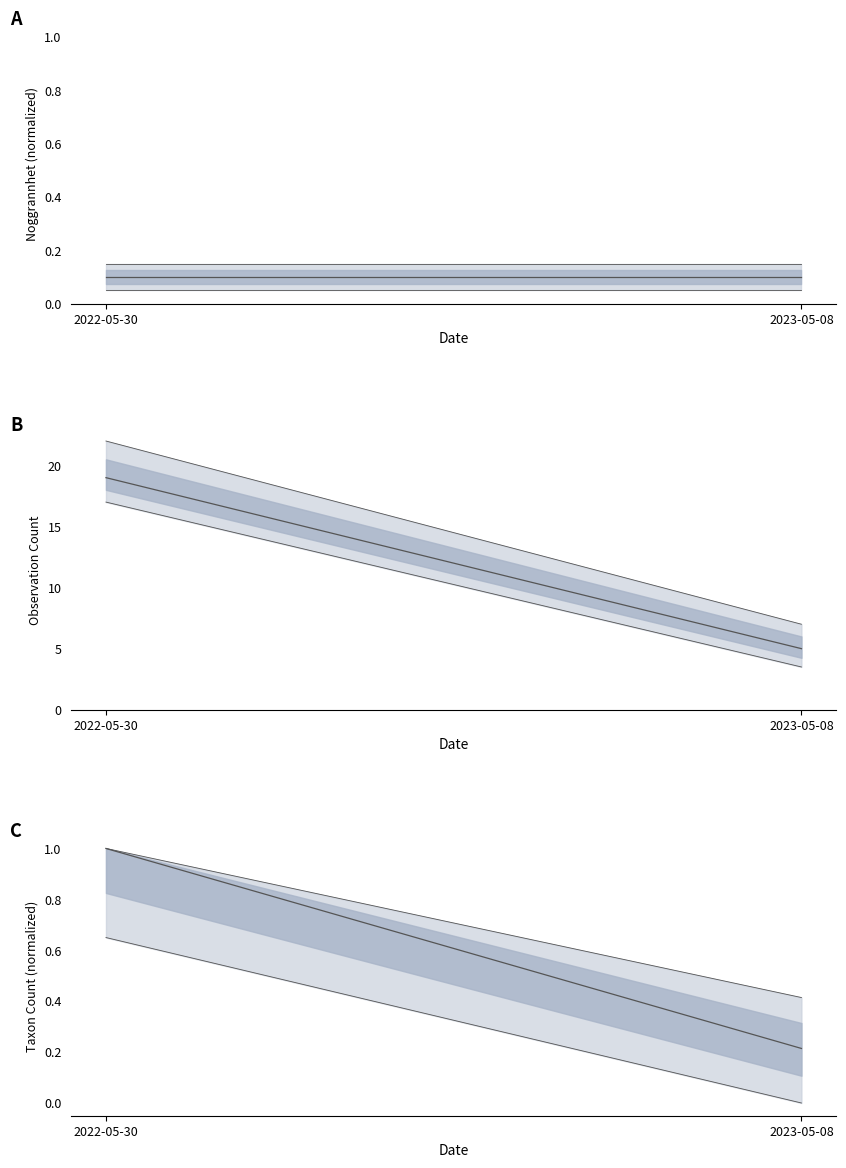

What is the difference between the maximum and minimum values?

0.8